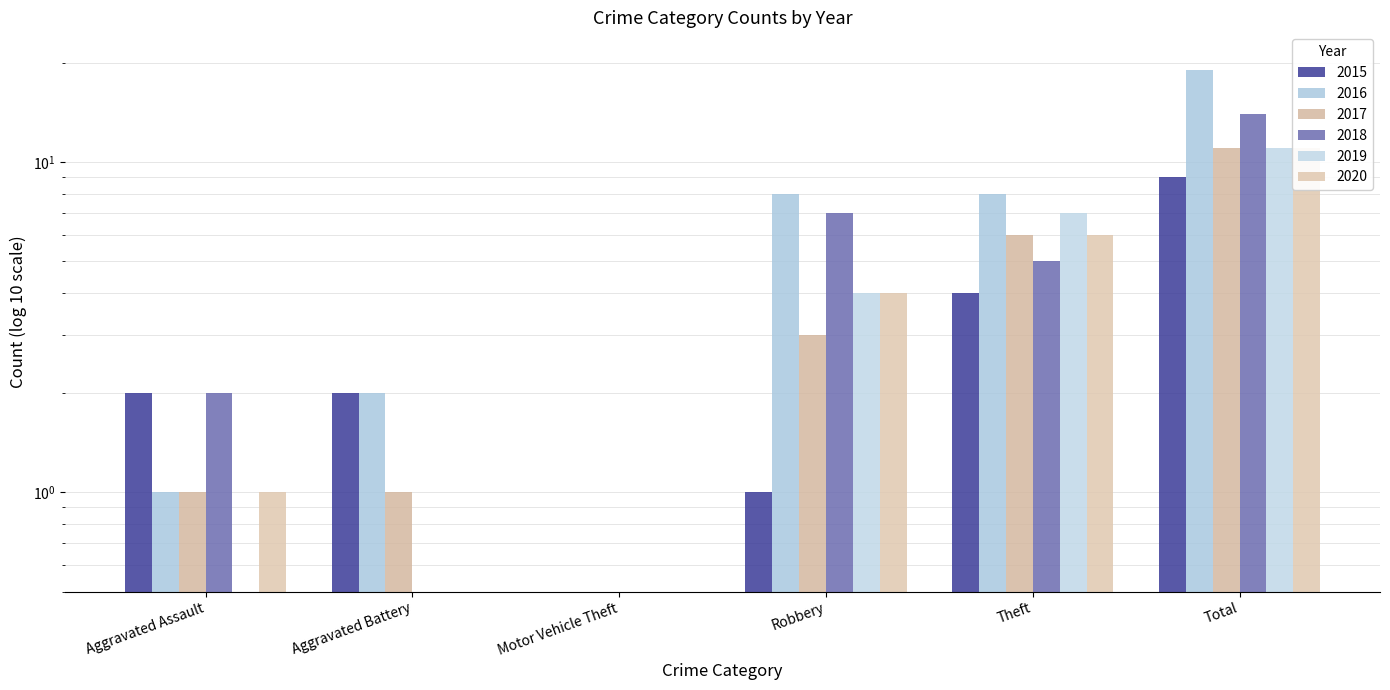

Where is 2020 nearest to the value 5?

Robbery